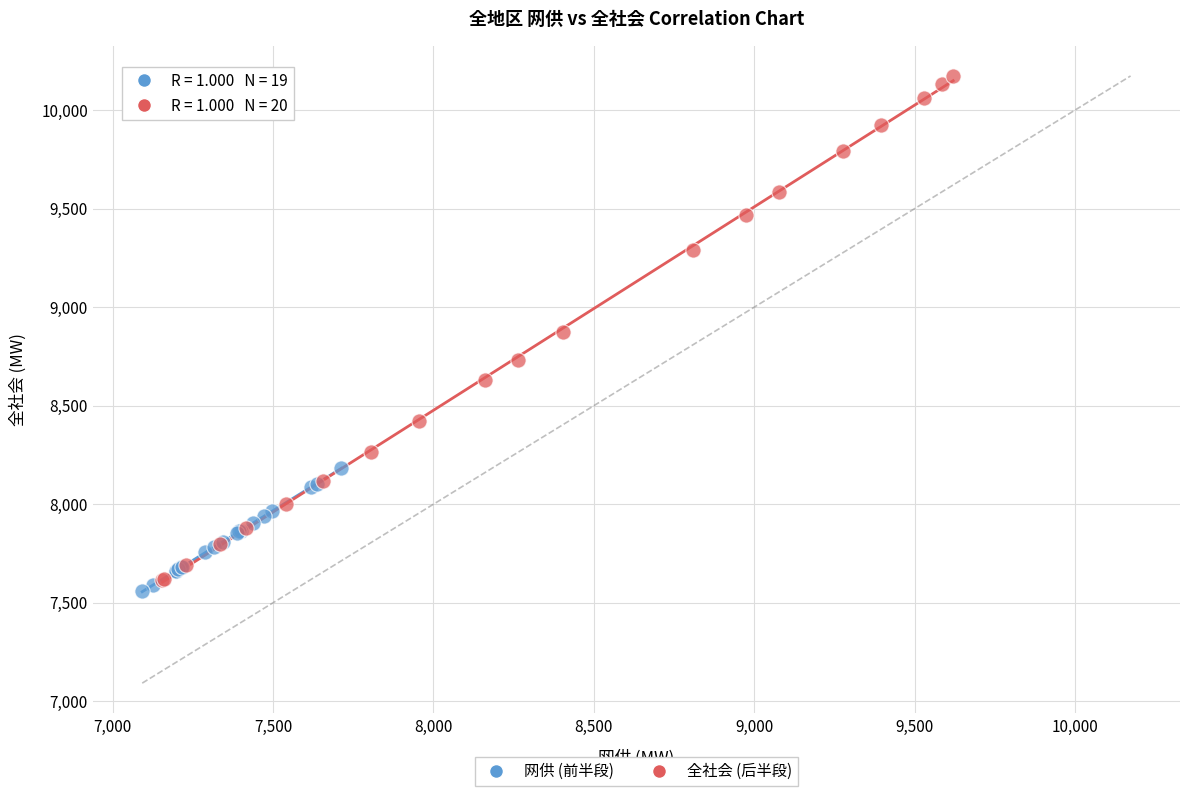

What are all the series names shown in the legend?

网供 (前半段), 全社会 (后半段)